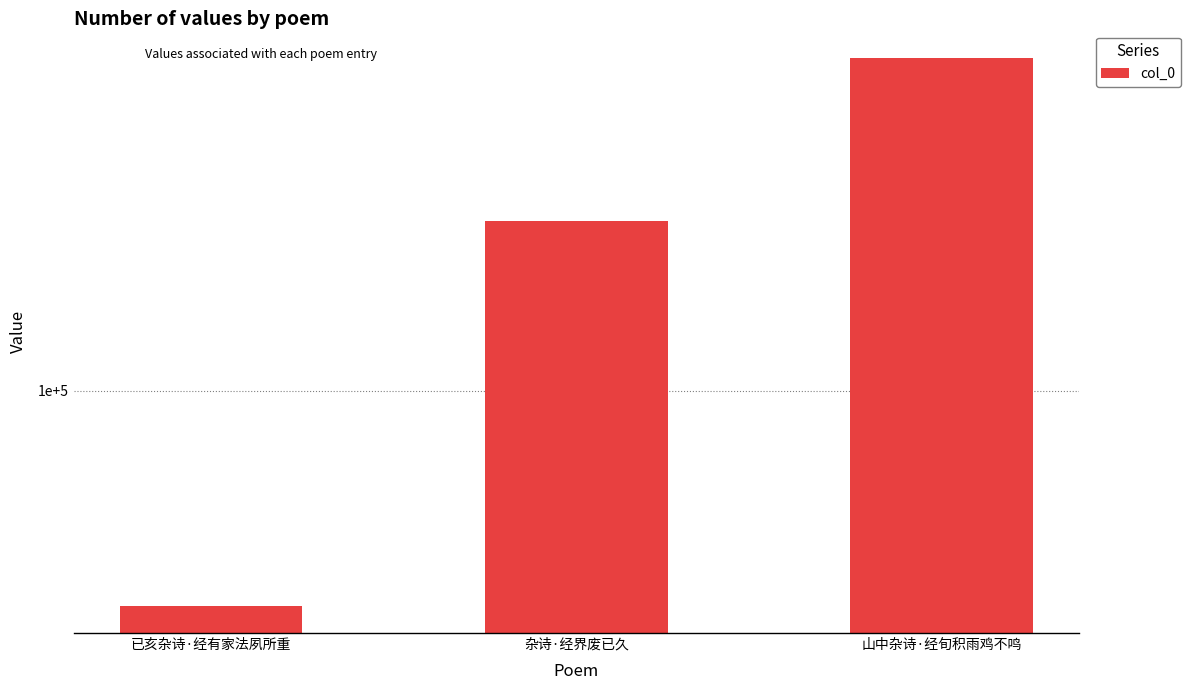

Does the chart contain stacked bars?

No